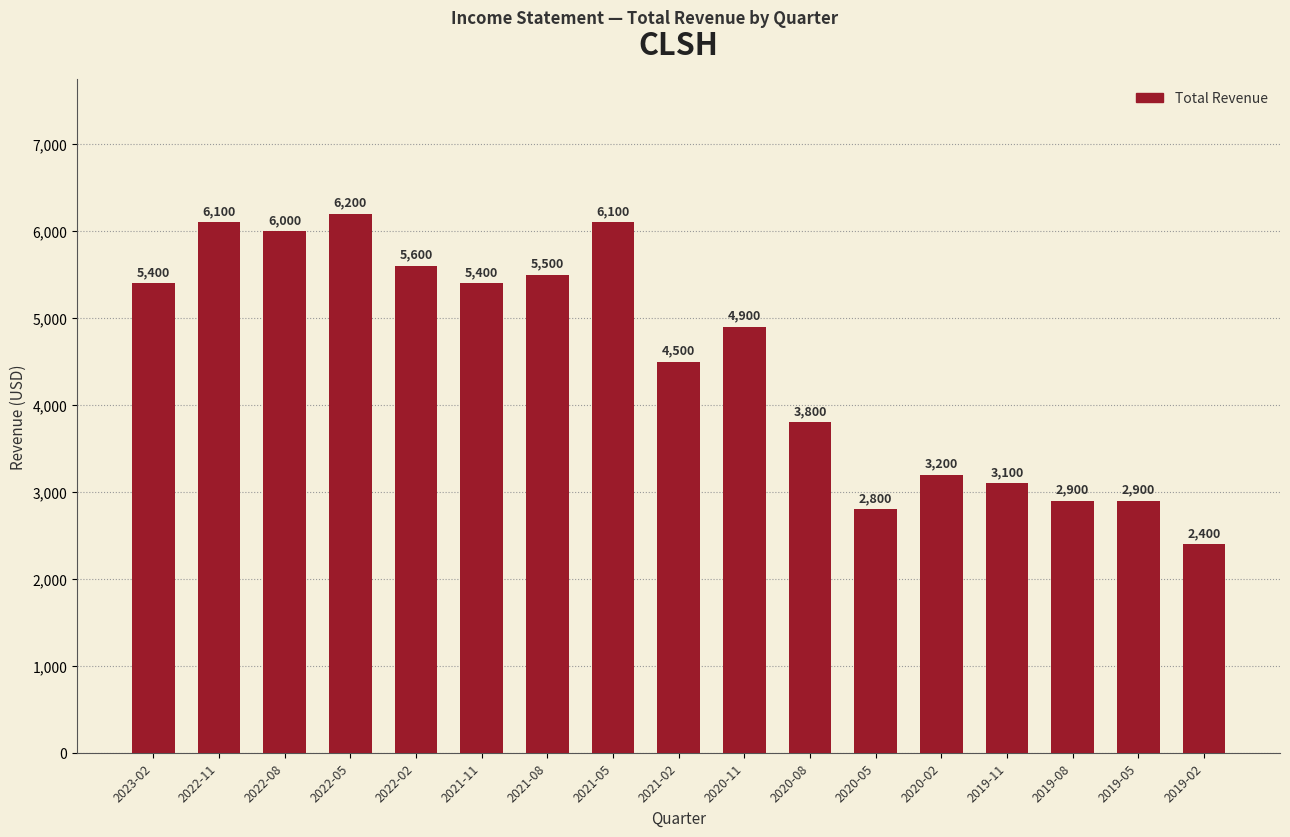

Approximately how many times larger is the value at 2020-02 compared to 2022-05?

0.5